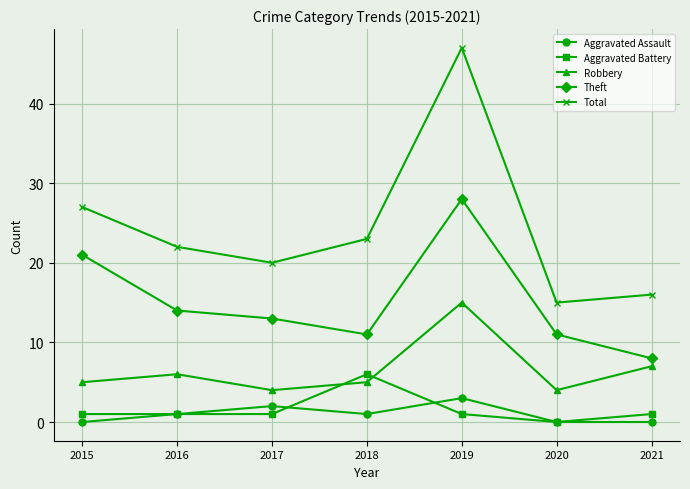

Does the chart display data point markers on the line(s)?

Yes